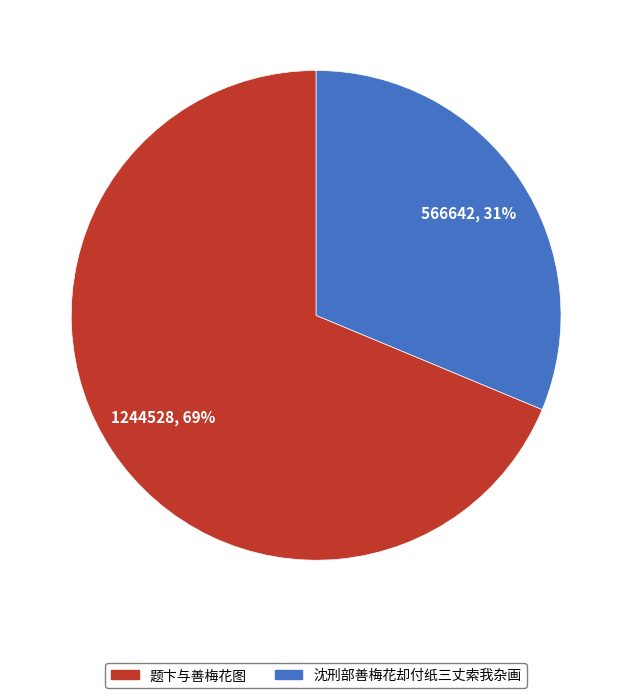

Which category has the biggest portion of the pie?

题卞与善梅花图